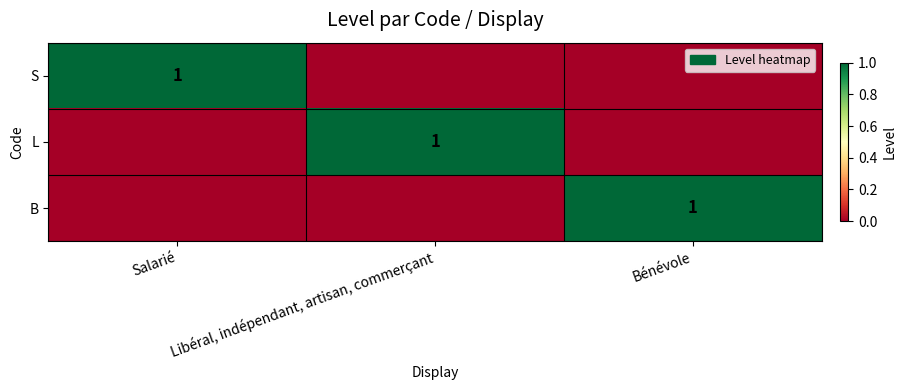

Is it true that L equals 0 at Libéral, indépendant, artisan, commerçant?

False